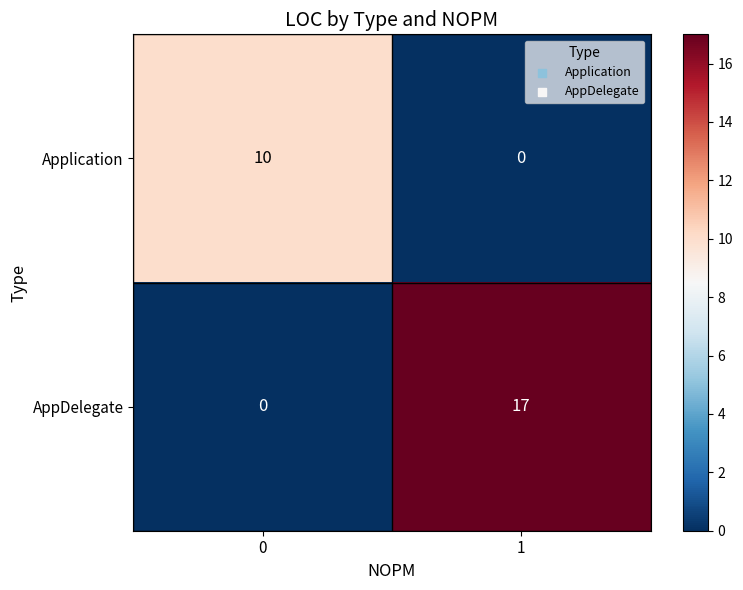

Read the AppDelegate value at 1, to the nearest 10.

20